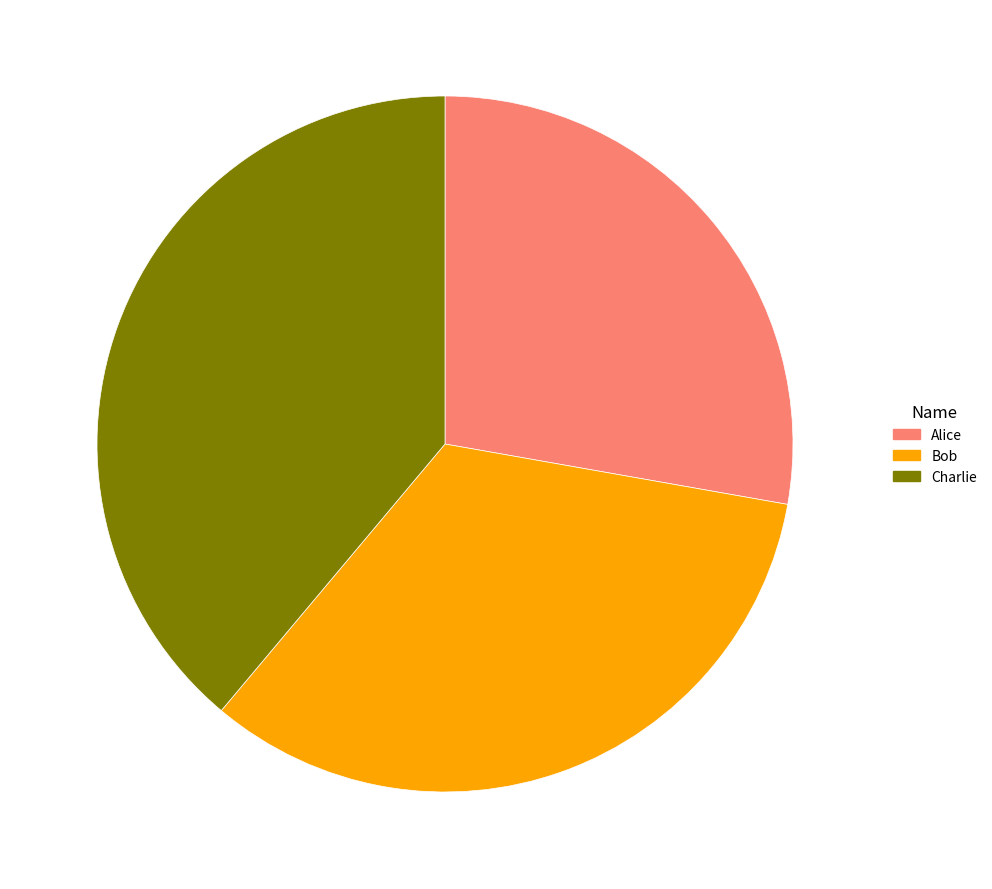

Which has a higher value, Alice or Charlie?

Charlie